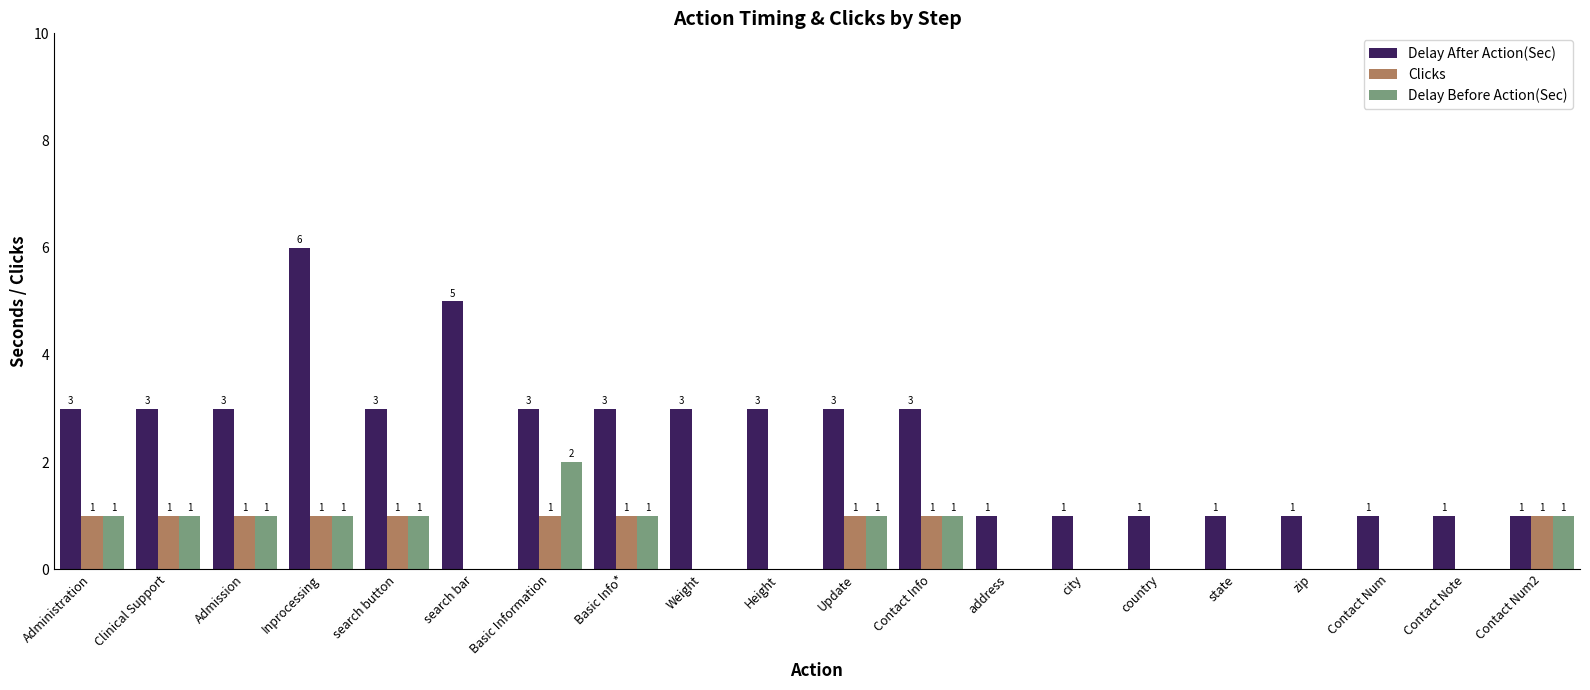

Does the chart contain stacked bars?

No